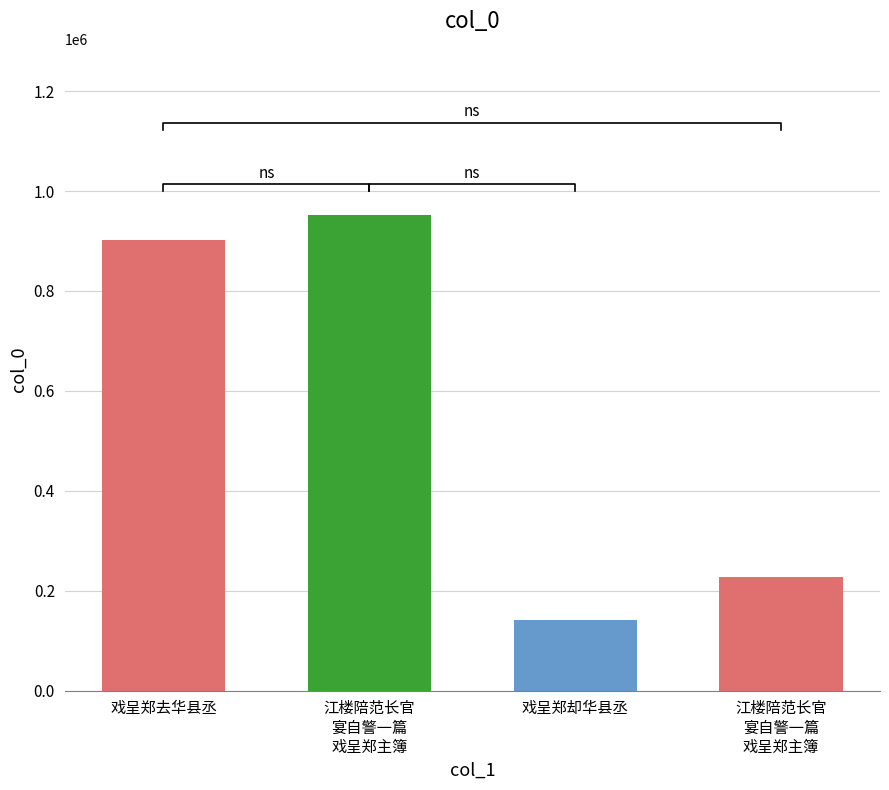

Reading left to right, extract all data points from this chart.

902873	951712	141256	227451